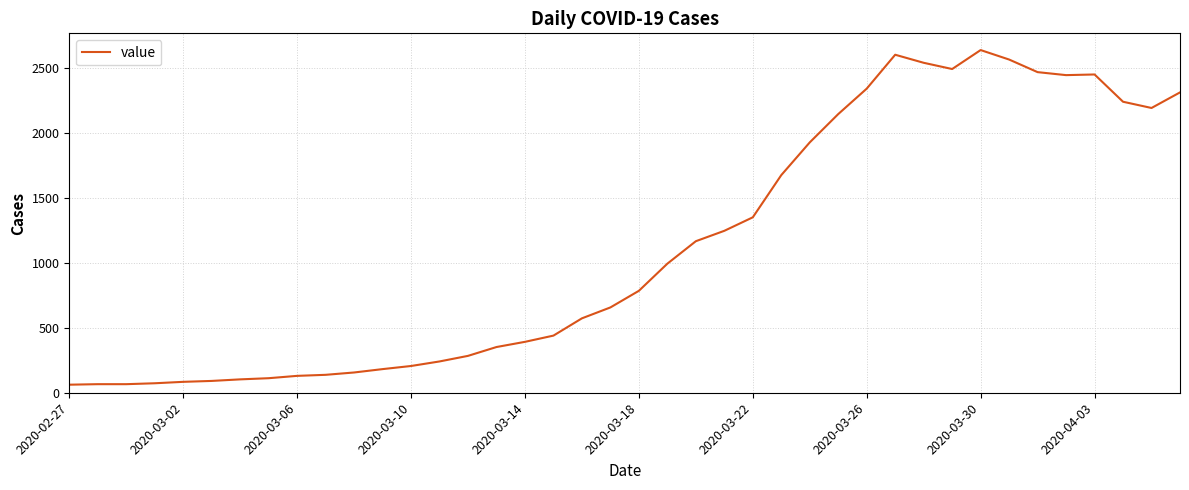

What is the difference between the maximum and minimum values?

2577